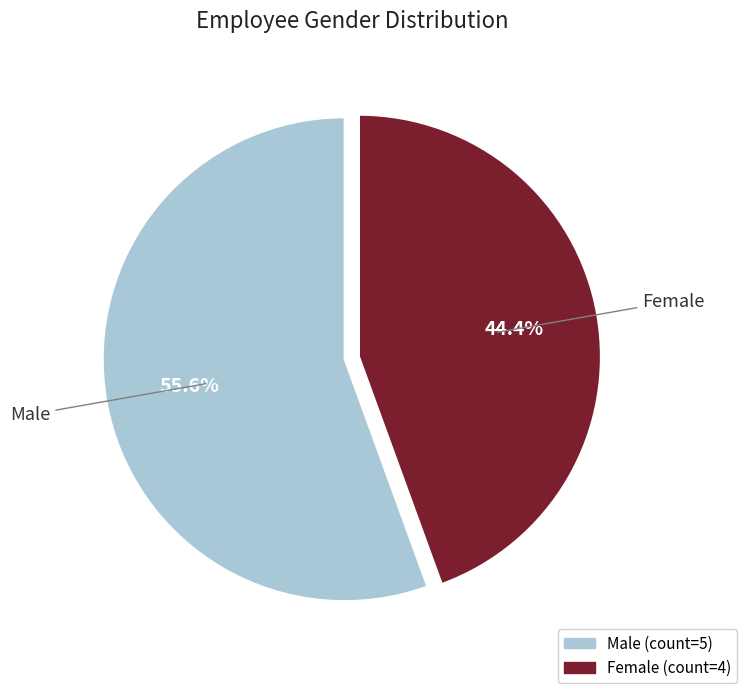

To the nearest percent, what portion does Female represent?

44%